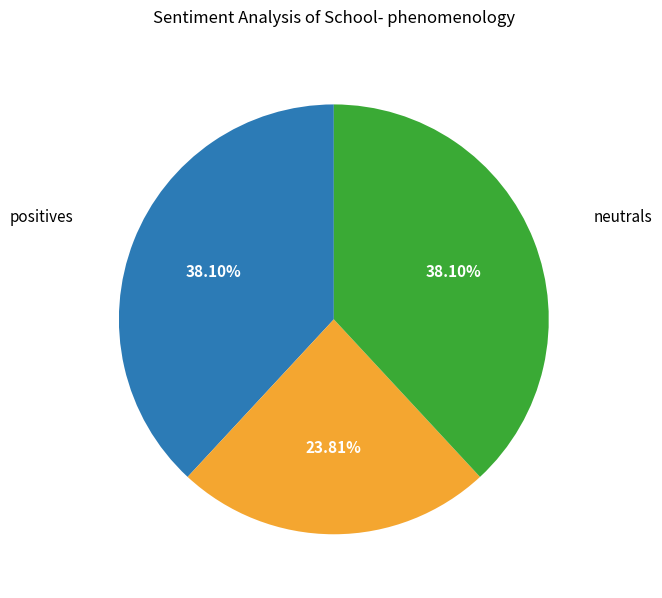

How many segments does this pie chart have?

3